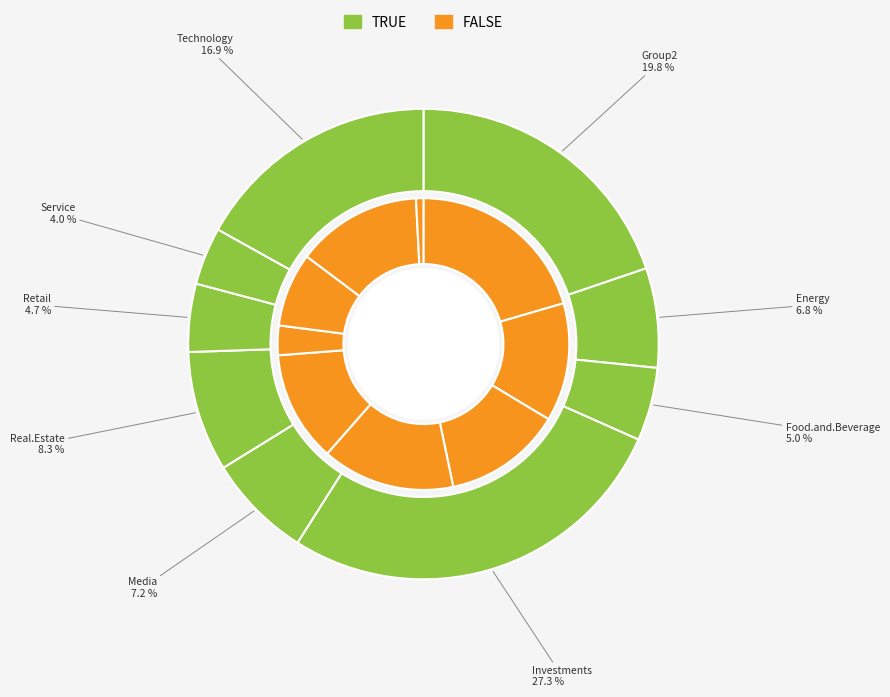

What is the total percentage of Real.Estate and Group2?

28.1%